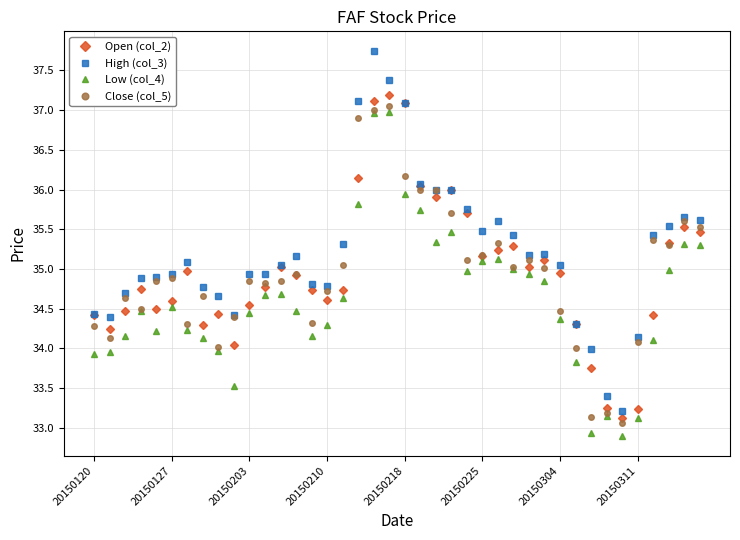

True or false: High (col_3) has more than 0 interior local peaks.

True